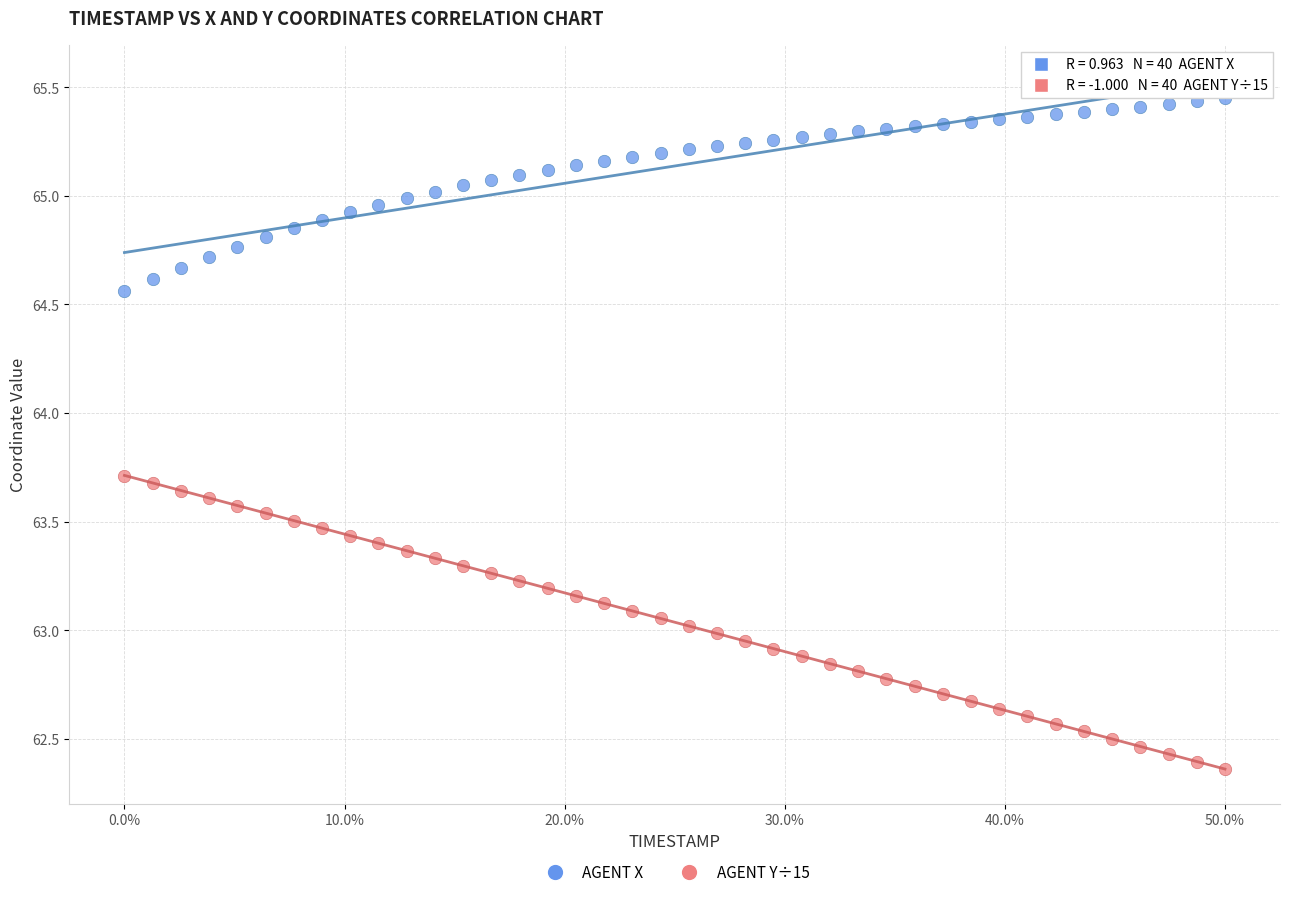

Across all data points, what is the range of X values (max minus min)?

1.0